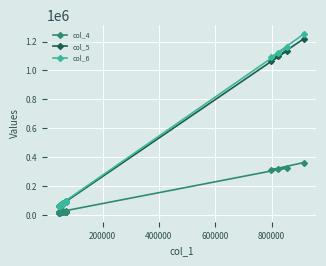

What is the lowest value of the col_4 series?

15266